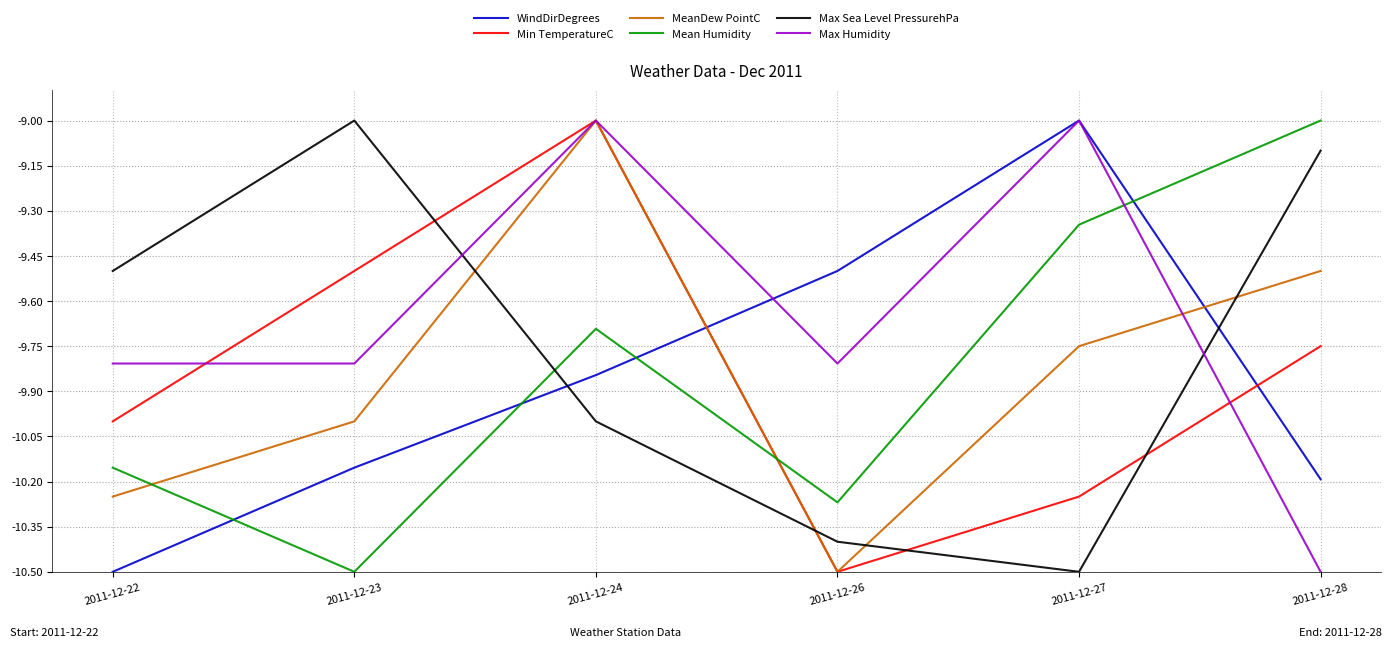

How many times do MeanDew PointC and WindDirDegrees cross each other?

2